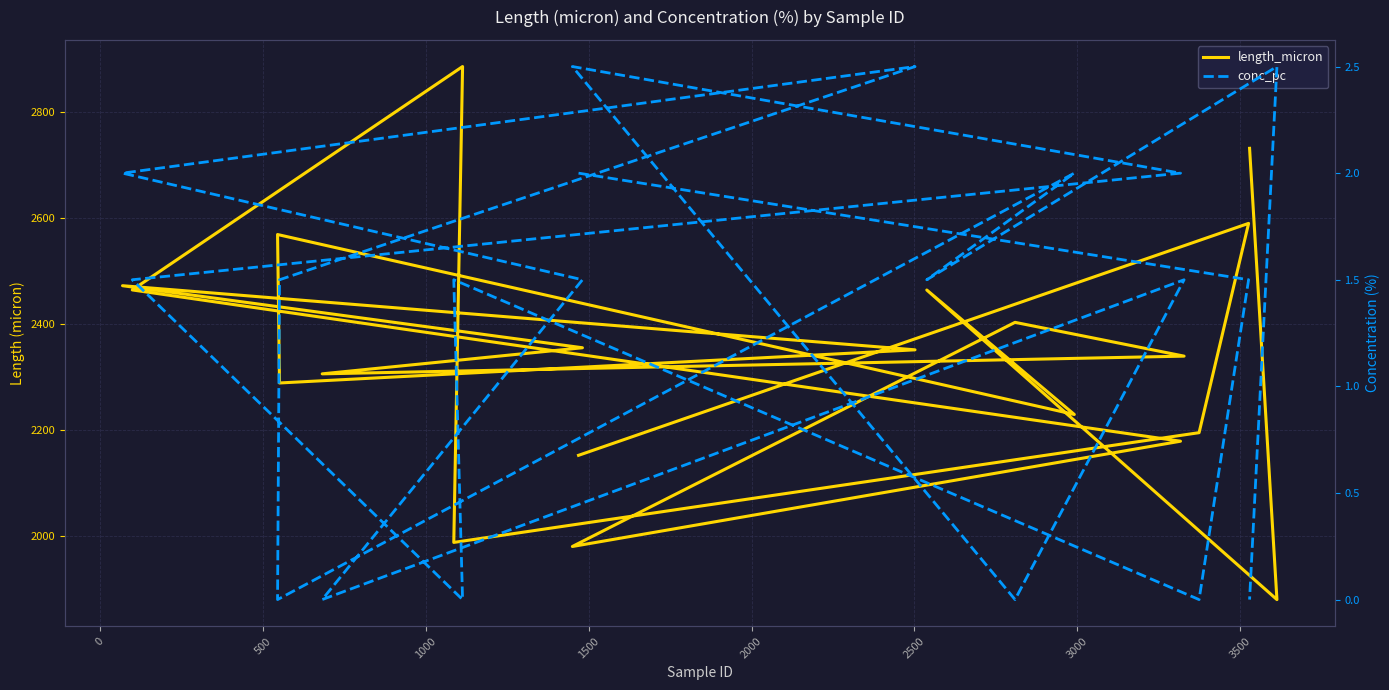

What is the sum of all length_micron values?

46828.3